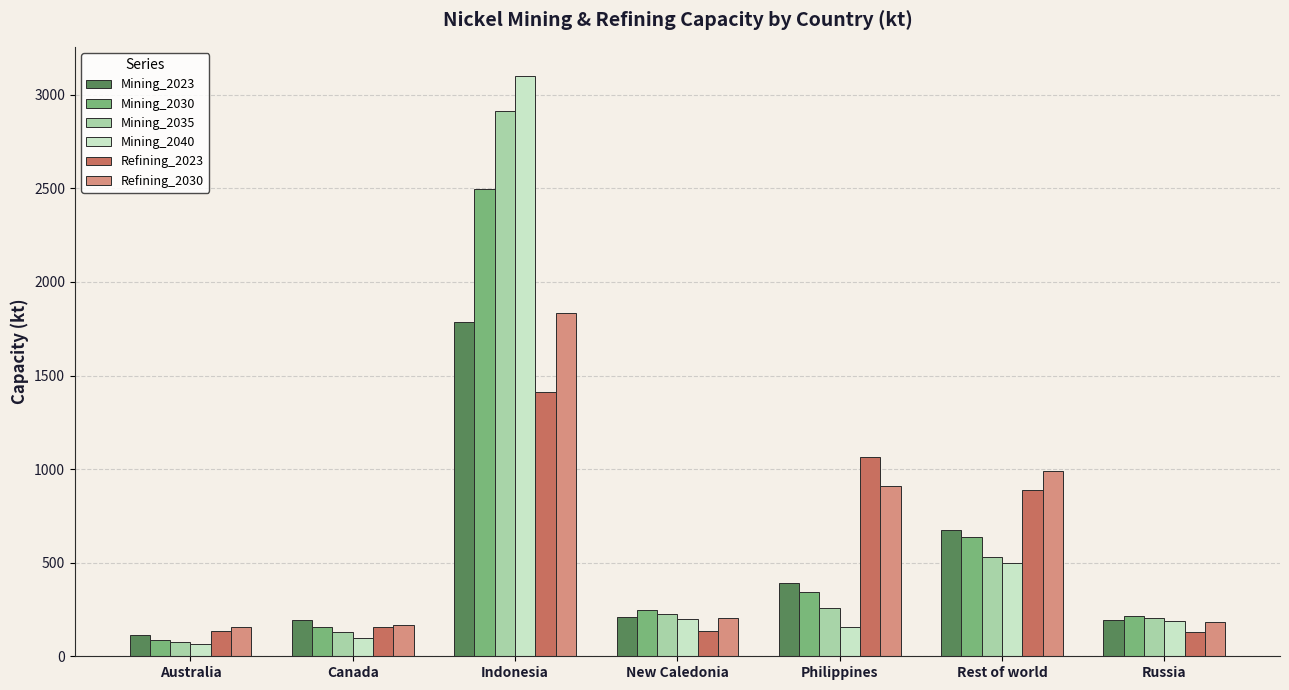

List the series in order of their peak value, highest first.

Mining_2040, Mining_2035, Mining_2030, Refining_2030, Mining_2023, Refining_2023